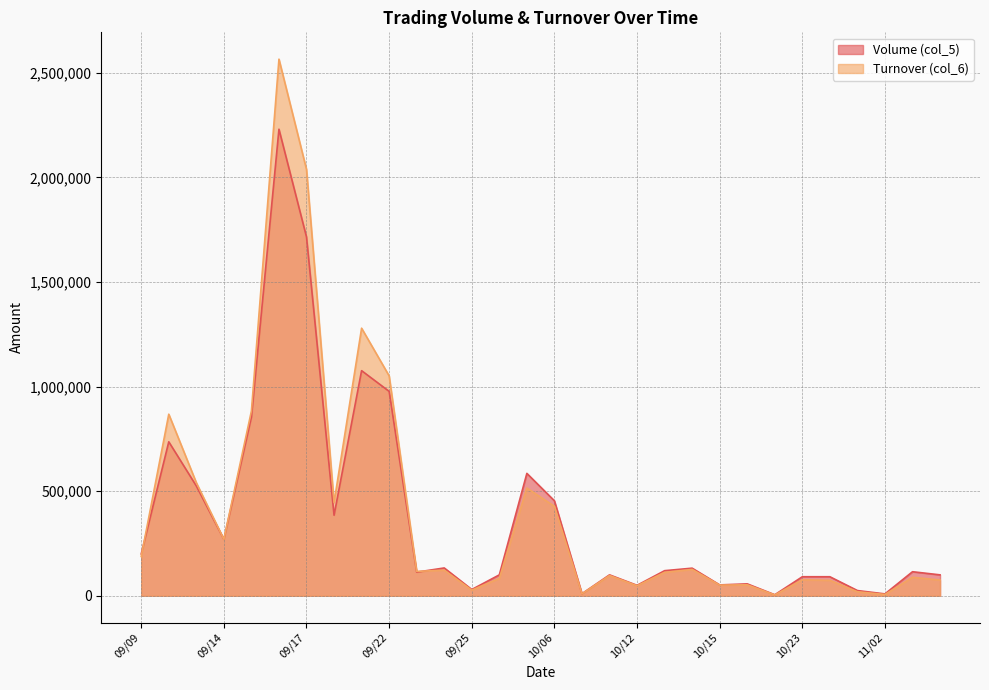

What is the label of the 28th point from the right?

09/11